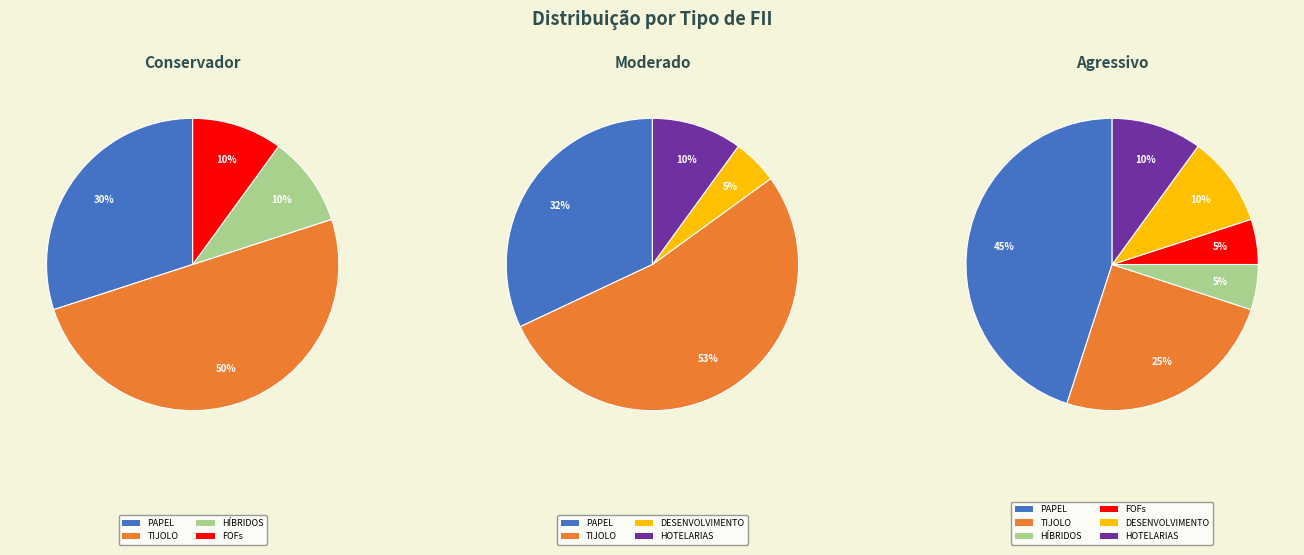

The PAPEL slice represents 45% of the pie. True or false?

True